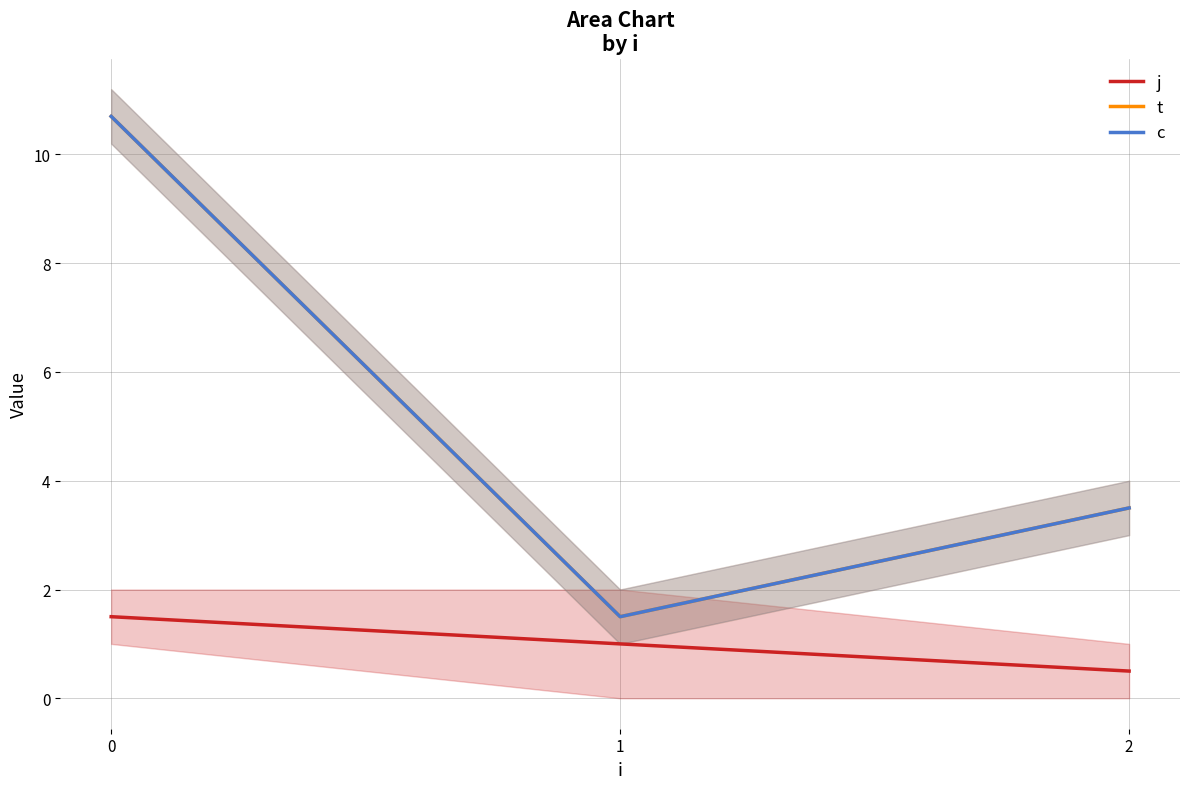

What is the difference between the maximum and minimum values in the c series?

9.2